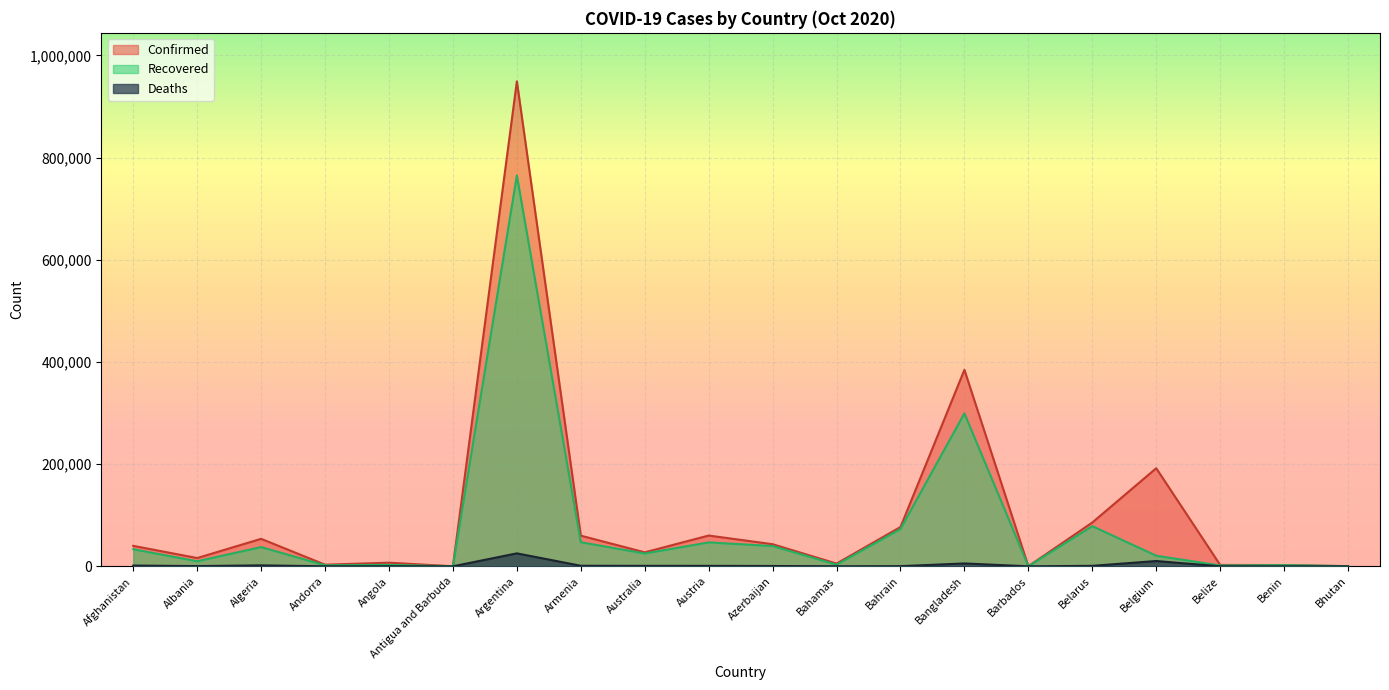

How many values in the Recovered series are below 25062?

10